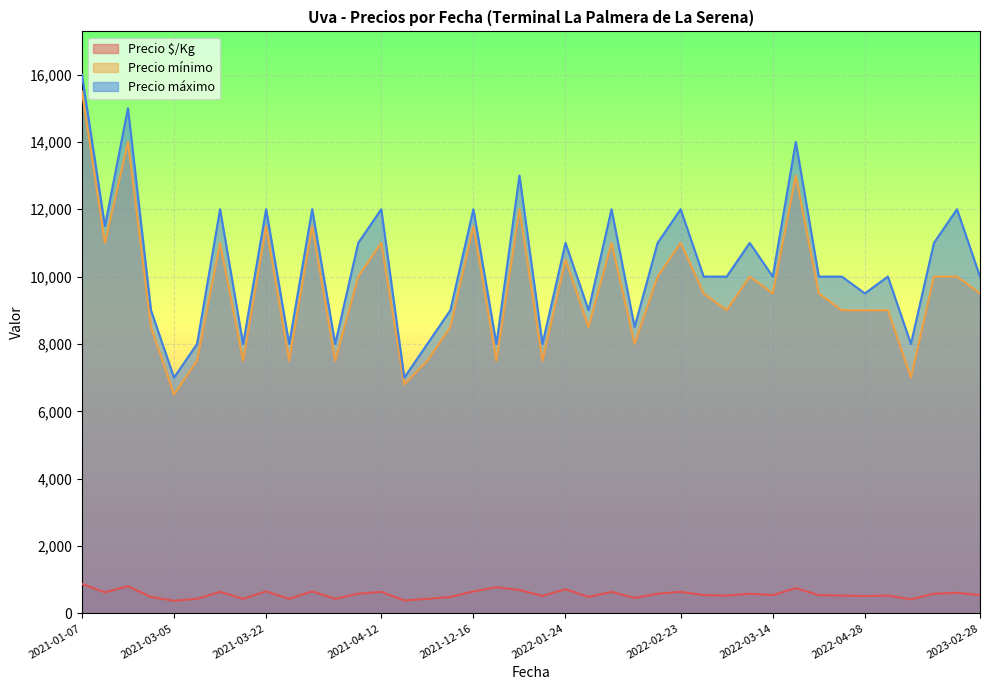

Is it true that Precio máximo equals 19470 at 2022-03-28?

False